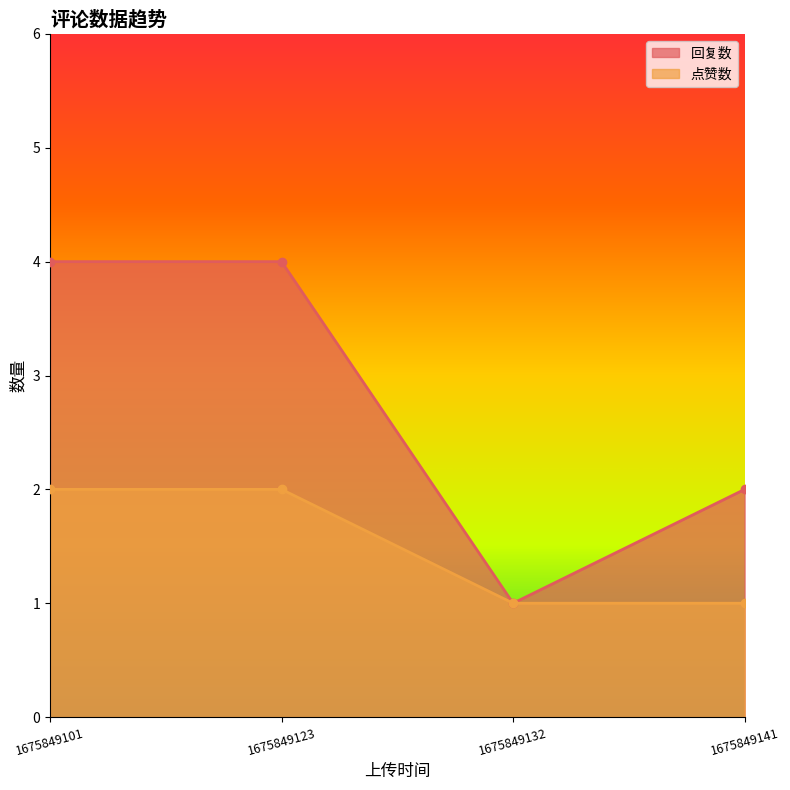

In 回复数, how many points are lower than both neighbors (excluding endpoints)?

1